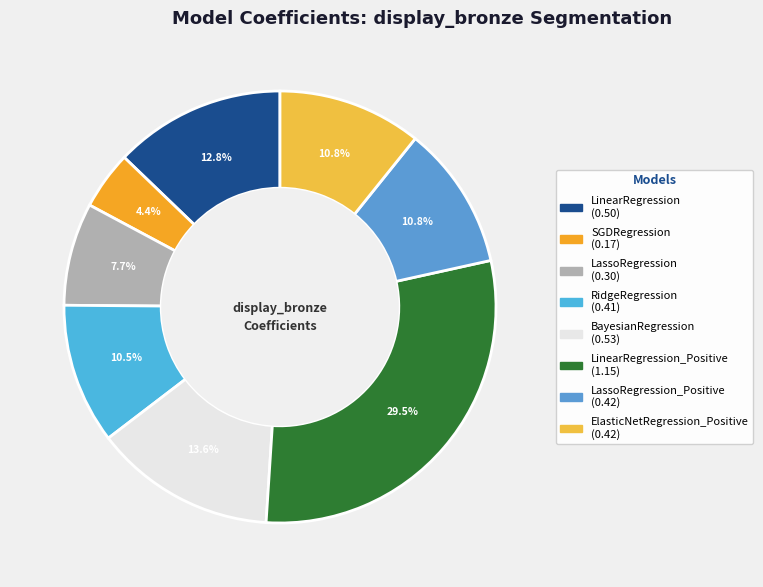

Count the number of slices in the pie.

8